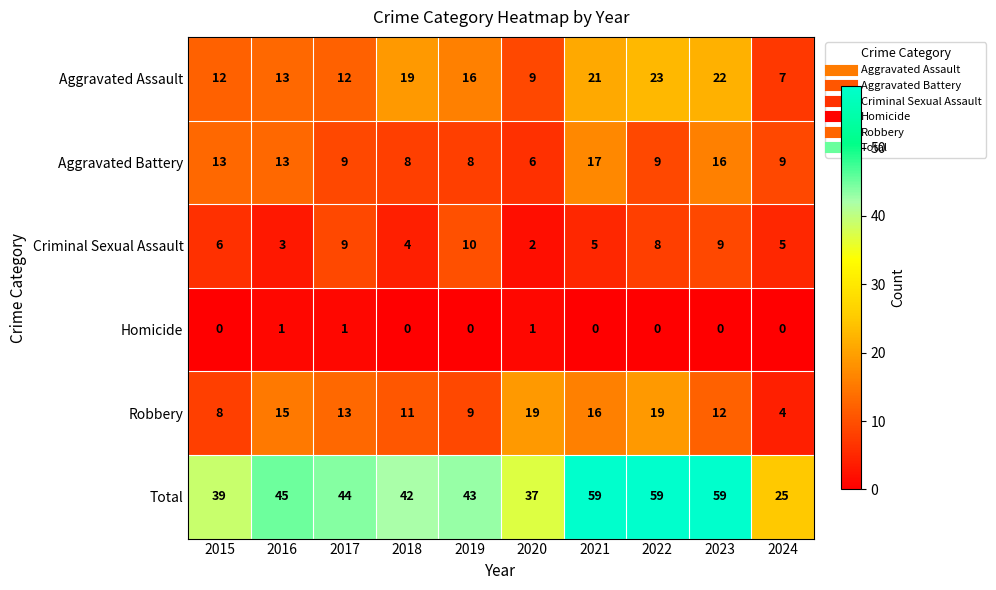

The Criminal Sexual Assault series shows 8 at 2015. True or false?

False